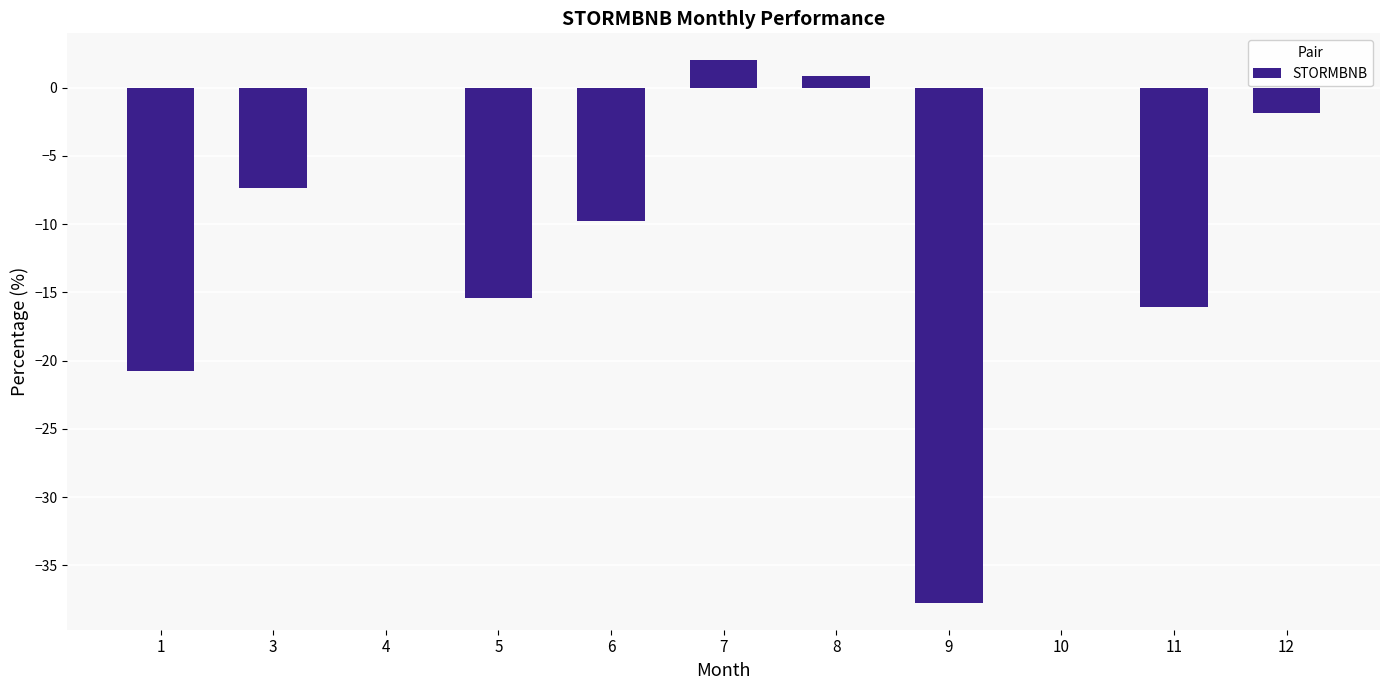

The chart shows a value of -33.7 at 1. True or false?

False